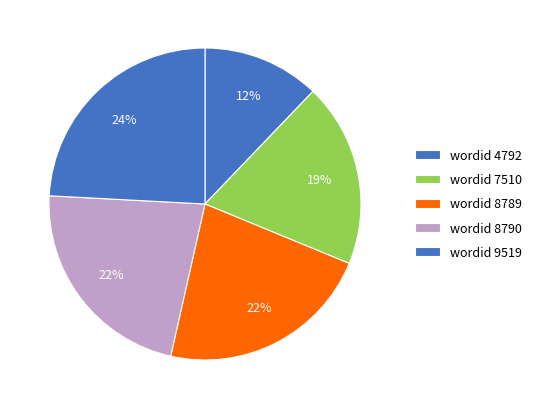

How much of the chart is everything except فَتَعَالَى?

77.7%